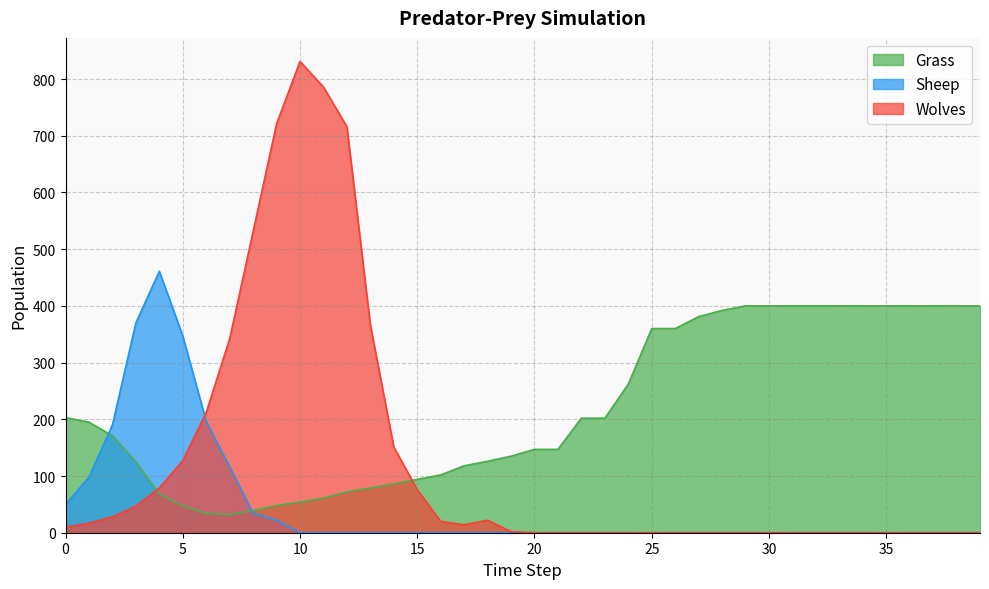

Reading left to right, transcribe all the data shown in this chart.

Grass: 0=203	1=195	2=171	3=125	4=68	5=47	6=34	7=32	8=39	9=48	10=54	11=61	12=72	13=79	14=86	15=94	16=102	17=118	18=126	19=135	20=147	21=147	22=202	23=202	24=262	25=360	26=360	27=381	28=392	29=400	30=400	31=400	32=400	33=400	34=400	35=400	36=400	37=400	38=400	39=400
Wolves: 0=10	1=17	2=28	3=47	4=79	5=127	6=212	7=342	8=531	9=721	10=831	11=786	12=716	13=366	14=151	15=76	16=20	17=14	18=22	19=2	20=0	21=0	22=0	23=0	24=0	25=0	26=0	27=0	28=0	29=0	30=0	31=0	32=0	33=0	34=0	35=0	36=0	37=0	38=0	39=0
Sheep: 0=50	1=98	2=190	3=370	4=461	5=347	6=196	7=116	8=34	9=22	10=0	11=0	12=0	13=0	14=0	15=0	16=0	17=0	18=0	19=0	20=0	21=0	22=0	23=0	24=0	25=0	26=0	27=0	28=0	29=0	30=0	31=0	32=0	33=0	34=0	35=0	36=0	37=0	38=0	39=0